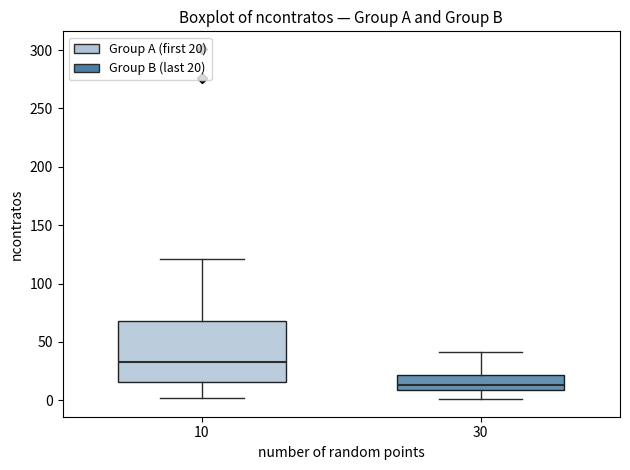

Reading left to right, read every box against the y-axis: the position of its median line, the range the box covers, and the ends of its whiskers. The values are not printed on the chart, so give them approximately, as read against the axis.

10: median 35, box 15 to 70, whiskers 0 to 120
30: median 15, box 10 to 20, whiskers 0 to 40